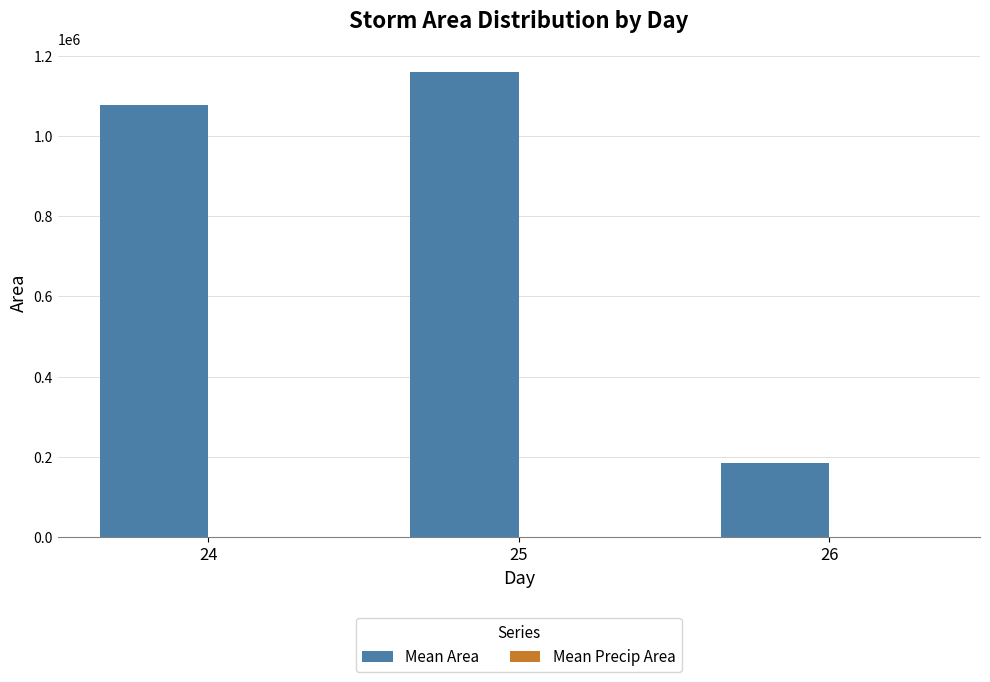

Which series changed the most between 25 and 26?

Mean Area